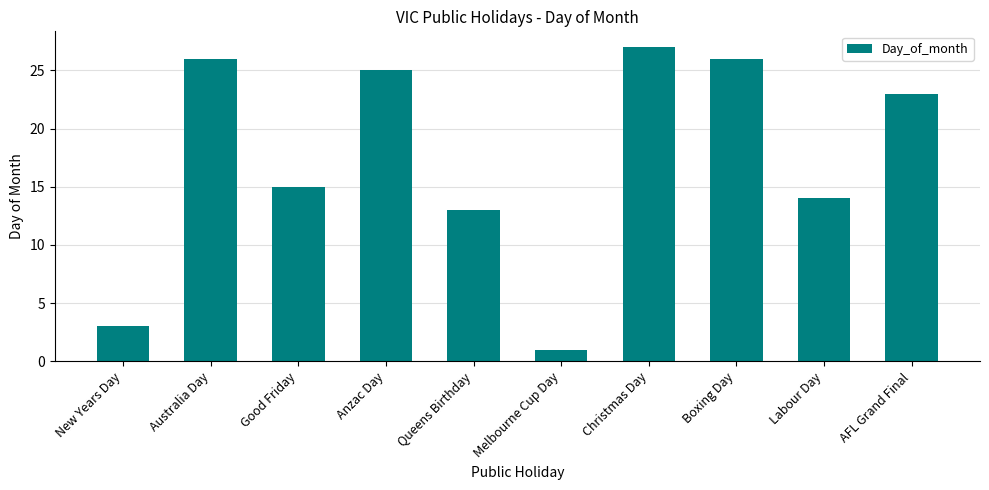

Are the bars grouped side by side (vs. stacked)?

No